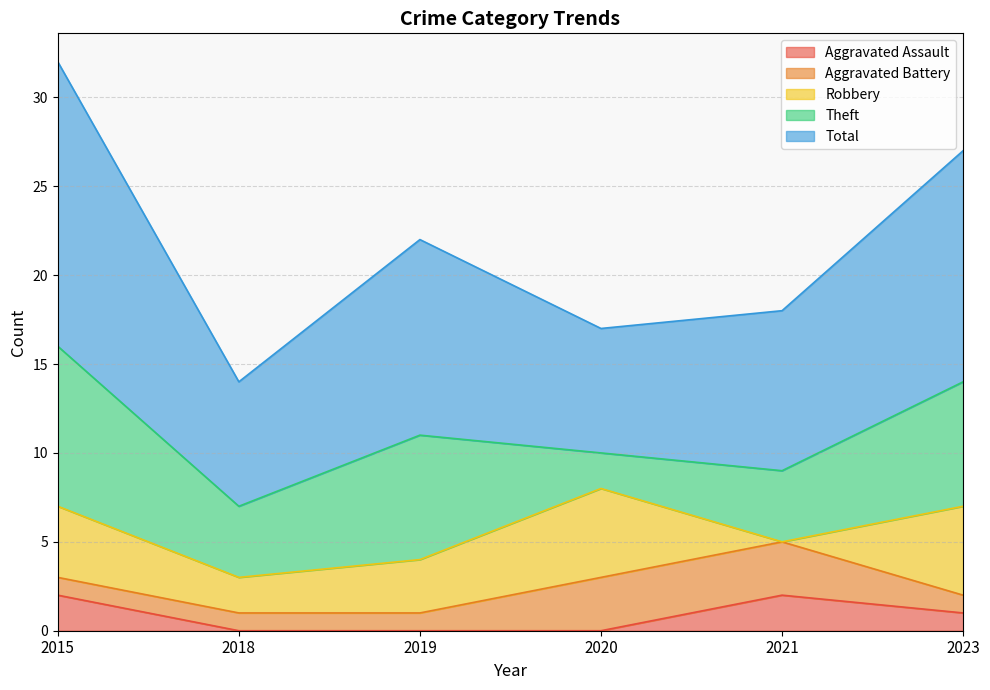

Read the Theft value at 2020.

2